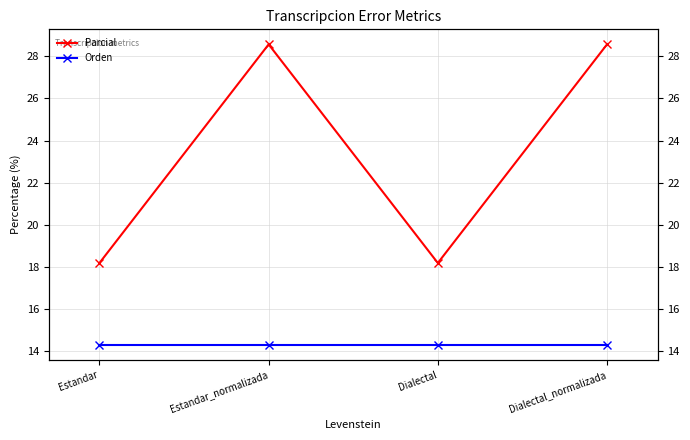

Reading left to right, list all the values displayed in this chart.

Parcial: Estandar=18.2	Estandar_normalizada=28.6	Dialectal=18.2	Dialectal_normalizada=28.6
Orden: Estandar=14.3	Estandar_normalizada=14.3	Dialectal=14.3	Dialectal_normalizada=14.3